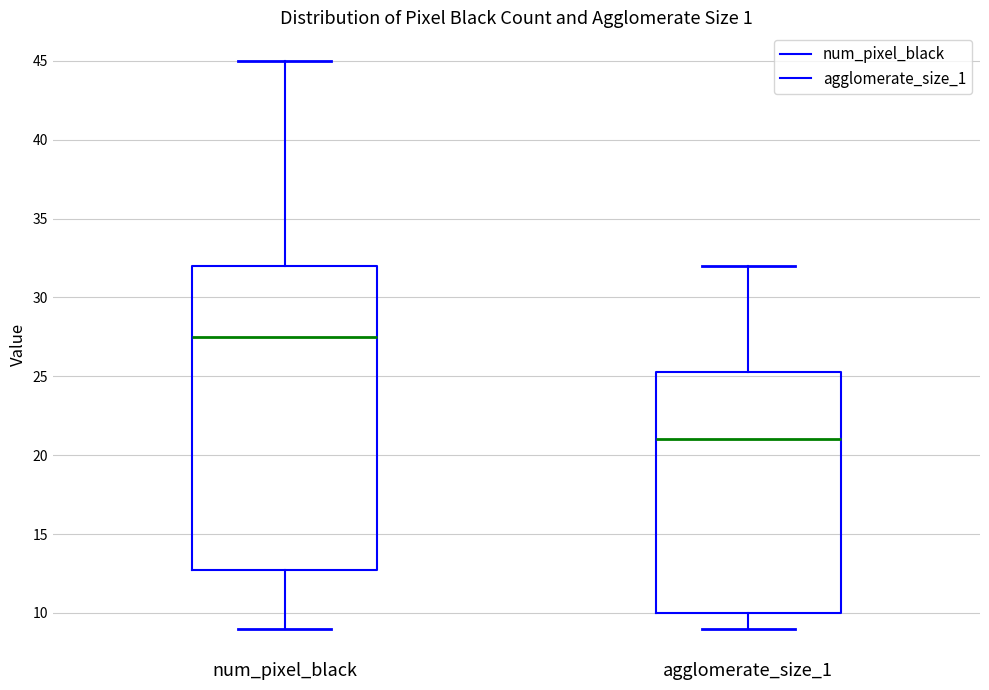

Reading left to right, transcribe this box plot: for each box, give where its median line is, the range the box spans, and where its two whiskers end, as read against the y-axis. The values are not printed on the chart, so give them approximately, as read against the axis.

num_pixel_black: median 27.5, box 13.0 to 32.0, whiskers 9.0 to 45.0
agglomerate_size_1: median 21.0, box 10.0 to 25.5, whiskers 9.0 to 32.0